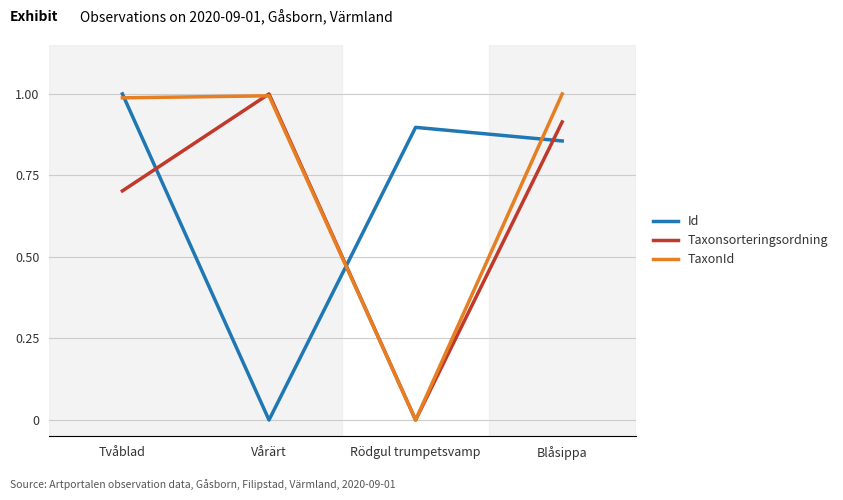

Is it true that TaxonId equals 1.0 at Vårärt?

True